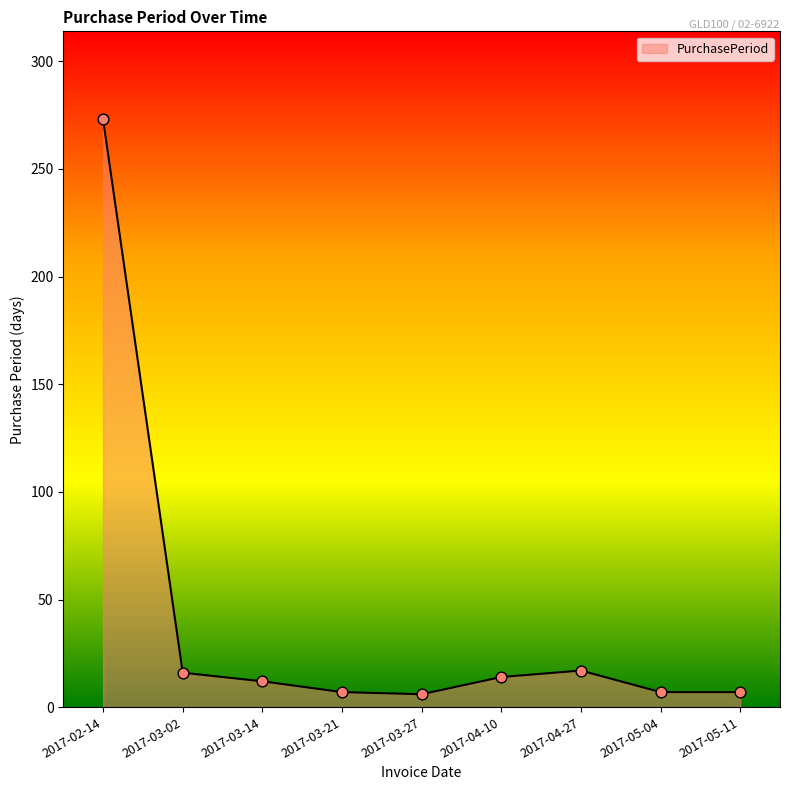

What is the change in value from 2017-03-02 to 2017-03-21?

-9